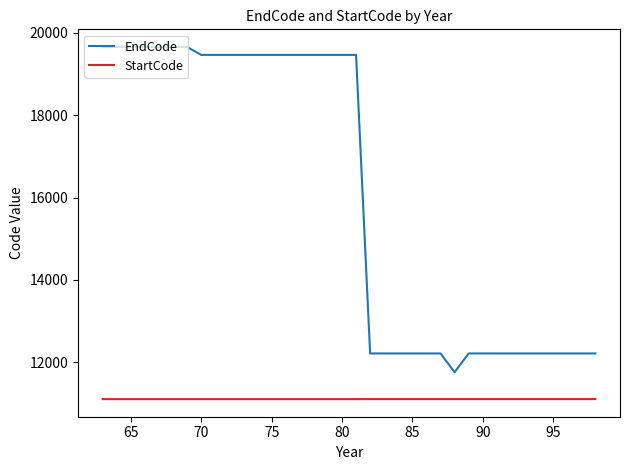

What is the difference between the maximum and second lowest values in the EndCode series?

7436